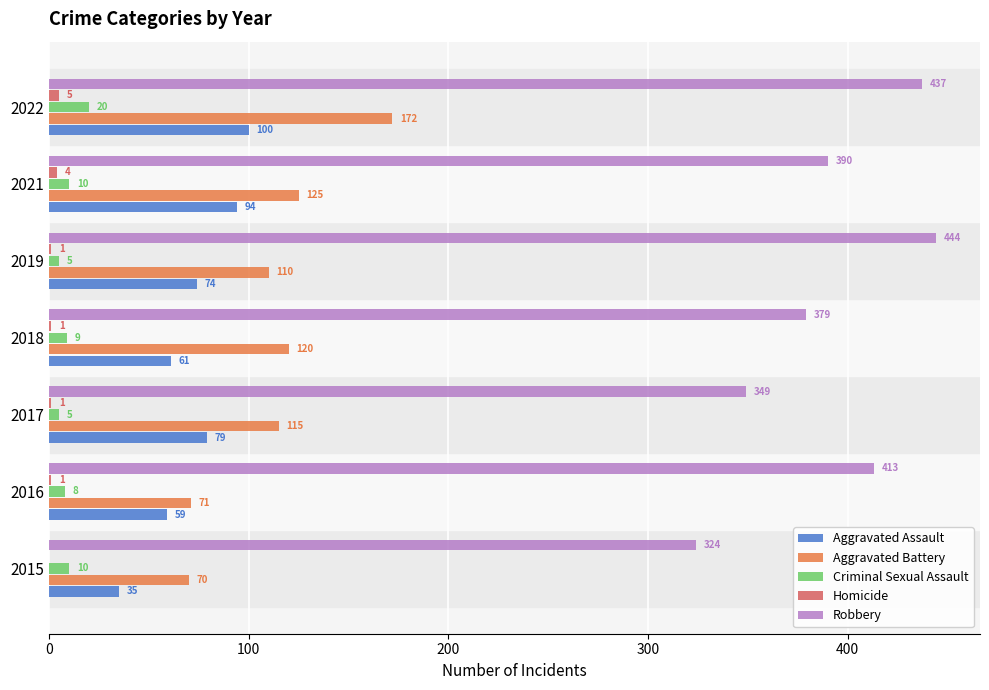

Between 2015 and 2019, which series saw the biggest shift?

Robbery